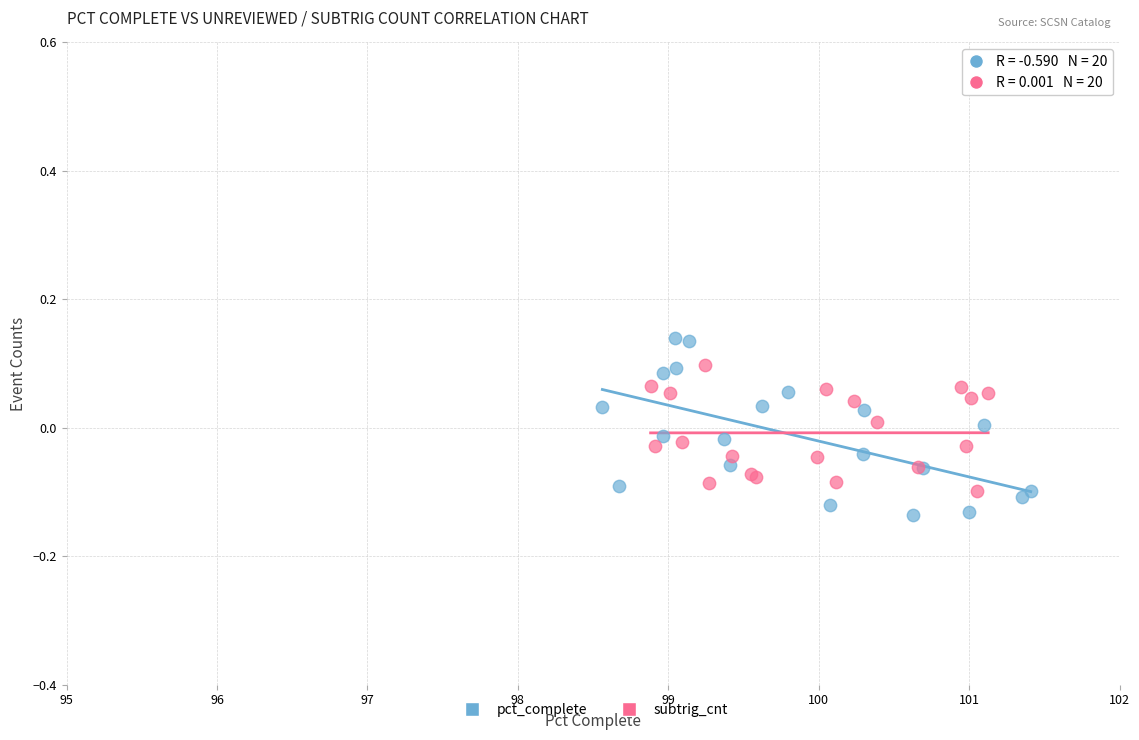

Which series reaches the maximum Y coordinate?

pct_complete